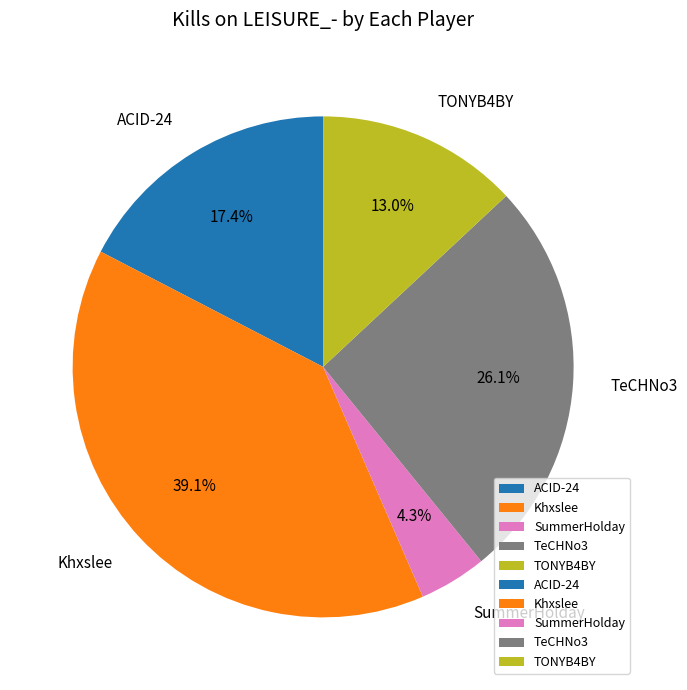

How many slices are in this pie chart?

5